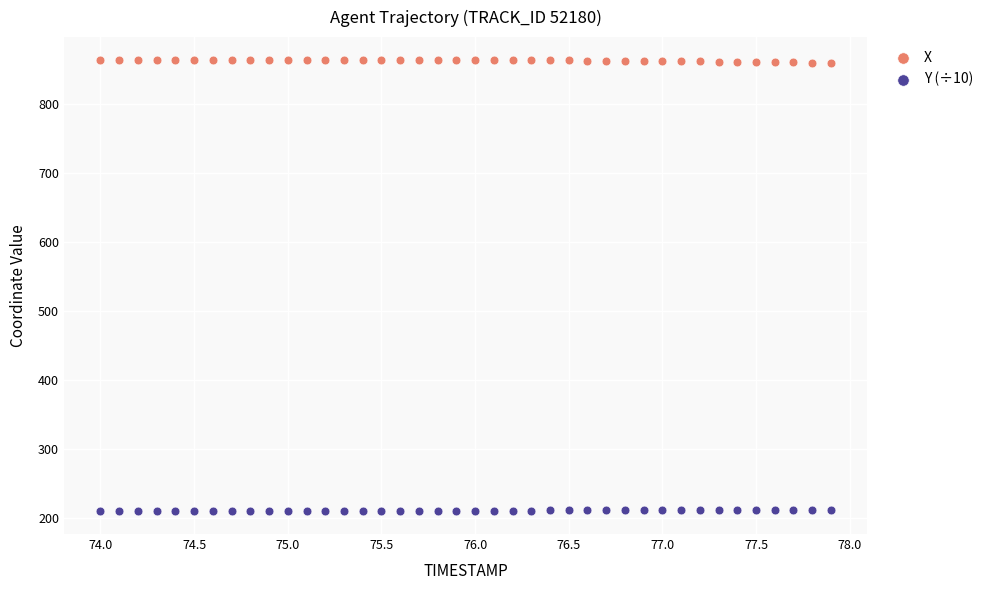

What is the X range (max minus min) for the scatter plot?

3.9